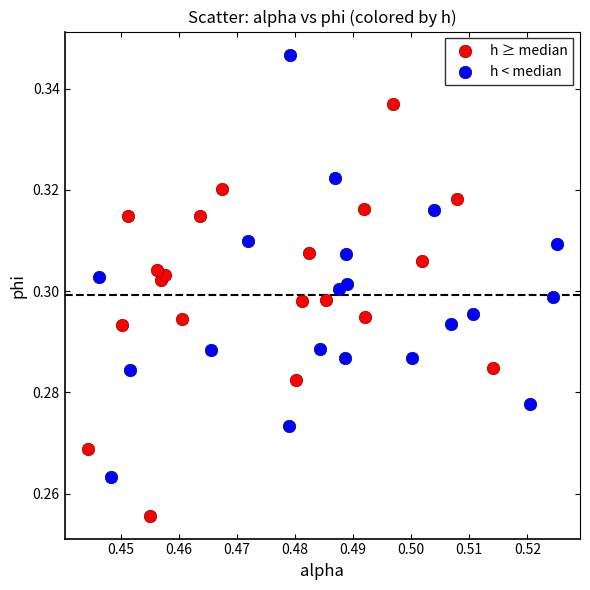

Which series reaches the minimum Y coordinate?

h ≥ median